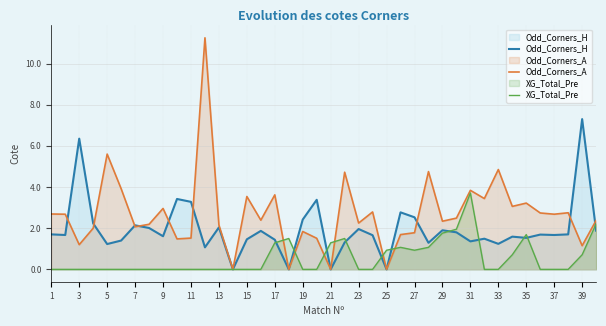

Which series has the widest spread of values?

Odd_Corners_A